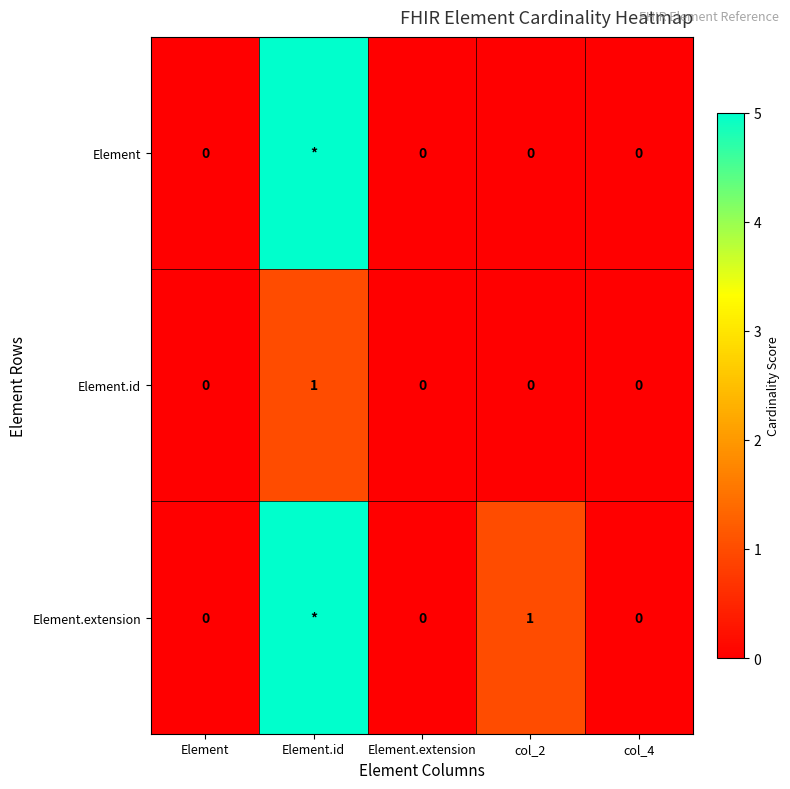

The value of Element.id at Element is 0. True or false?

True